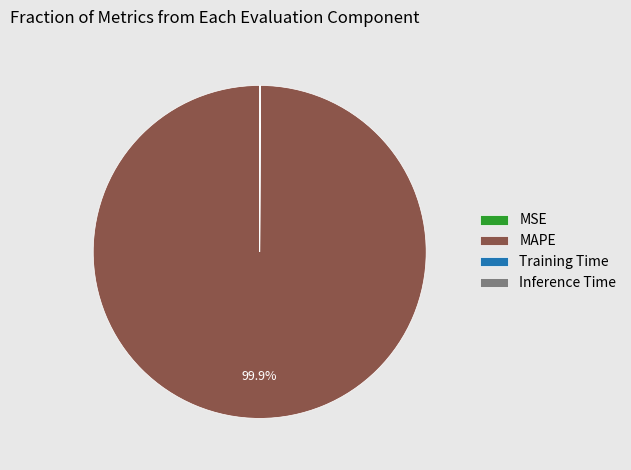

Does MAPE account for over 50% of the chart?

Yes